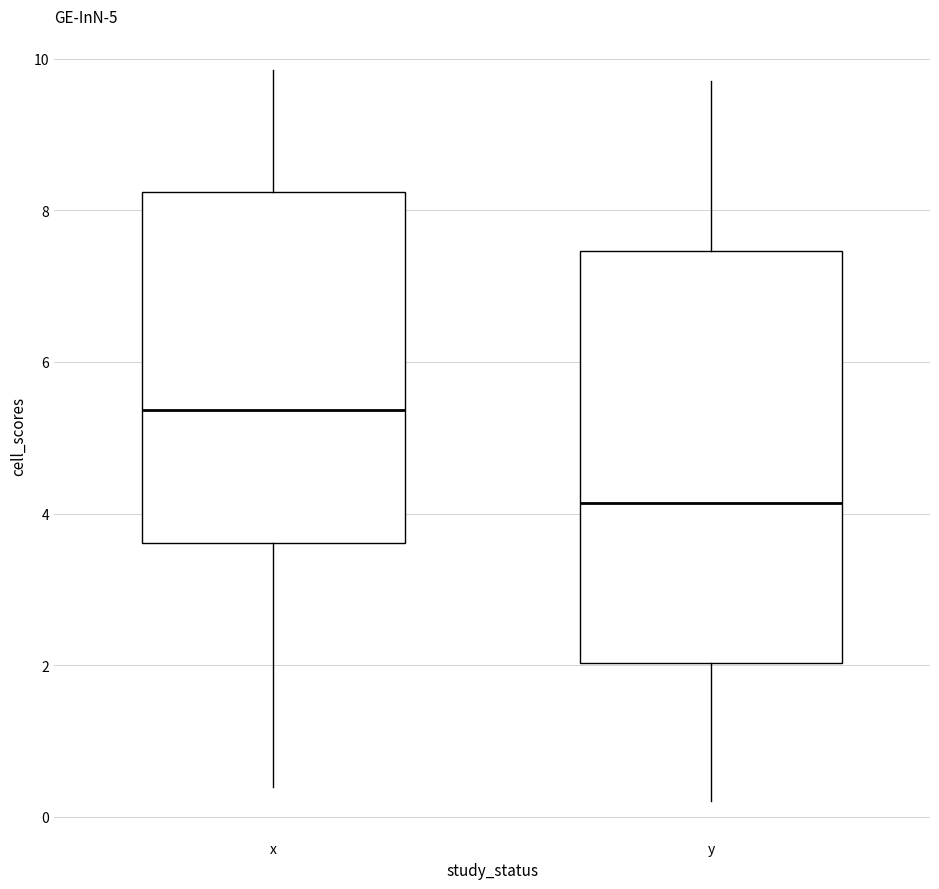

Which box is the tallest, from its lower edge to its upper edge?

y